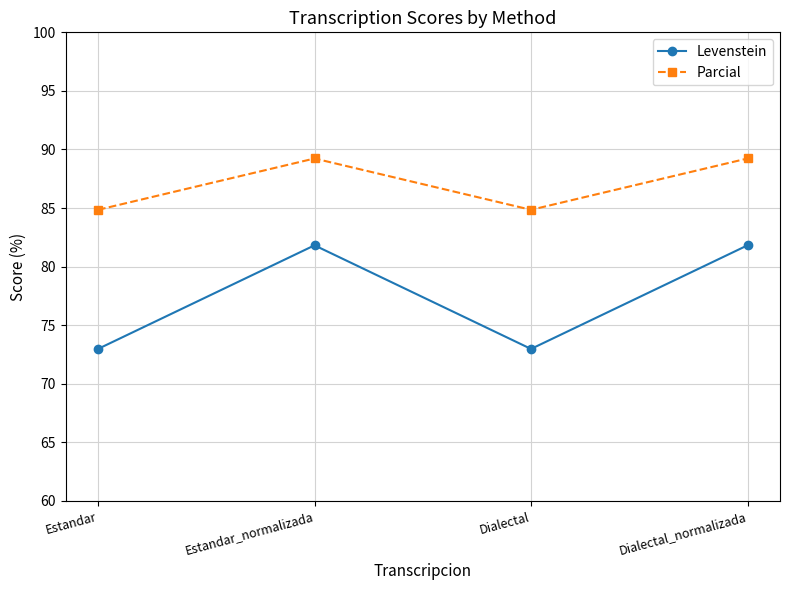

What is the lowest value of the Levenstein series?

73.0